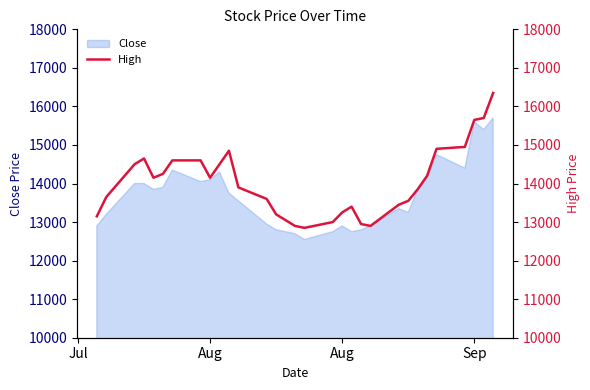

How many data points does each series have?

30